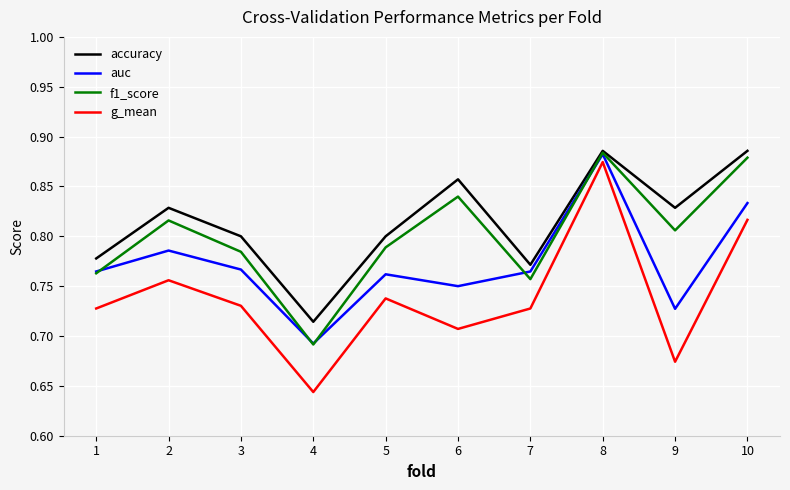

True or false: g_mean has more than 1 points higher than both neighbors.

True